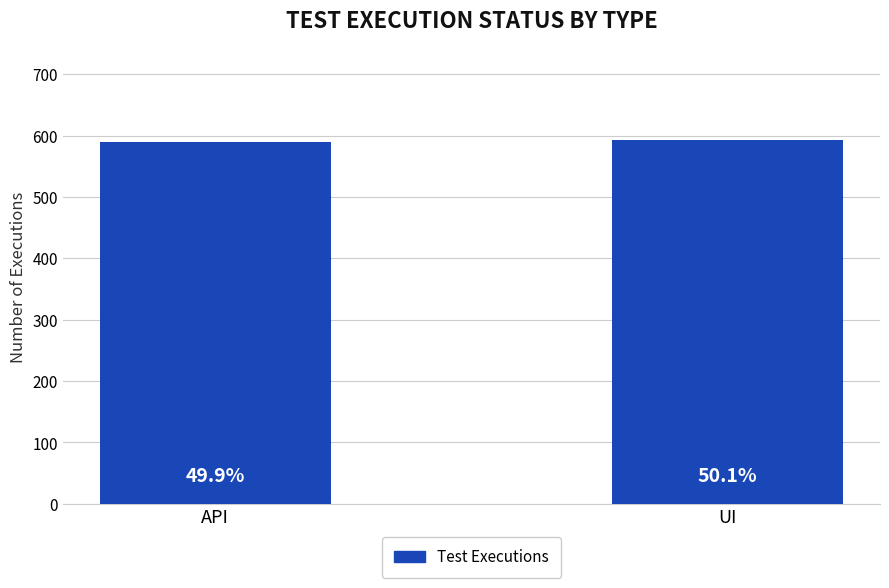

Reading left to right, transcribe all the data shown in this chart.

590	592